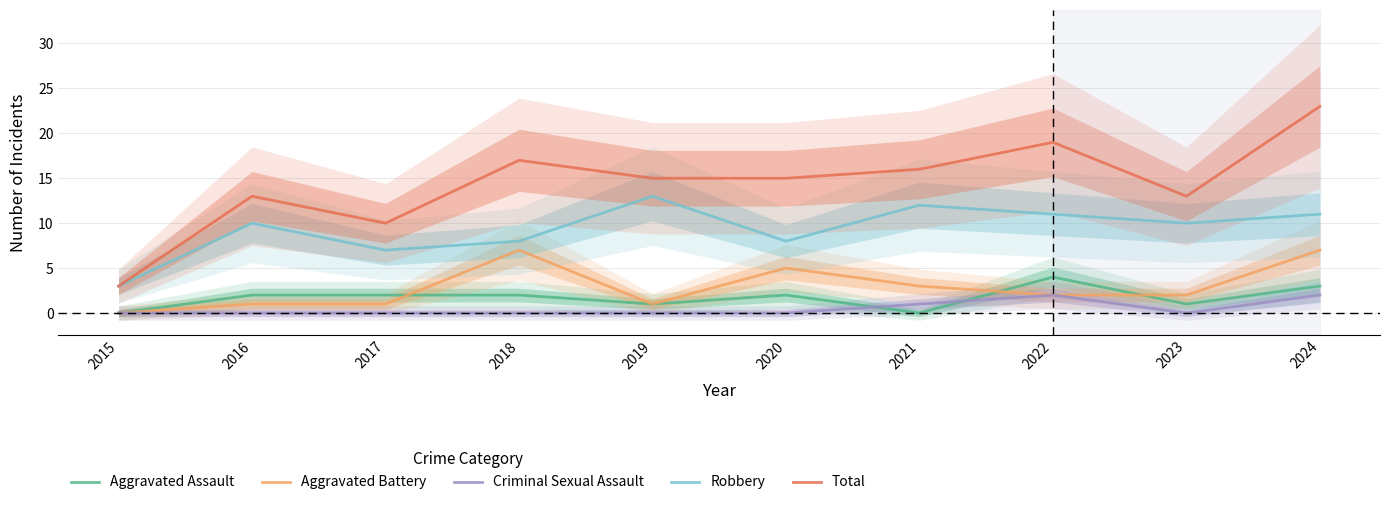

Read the Total value at 2024.

23